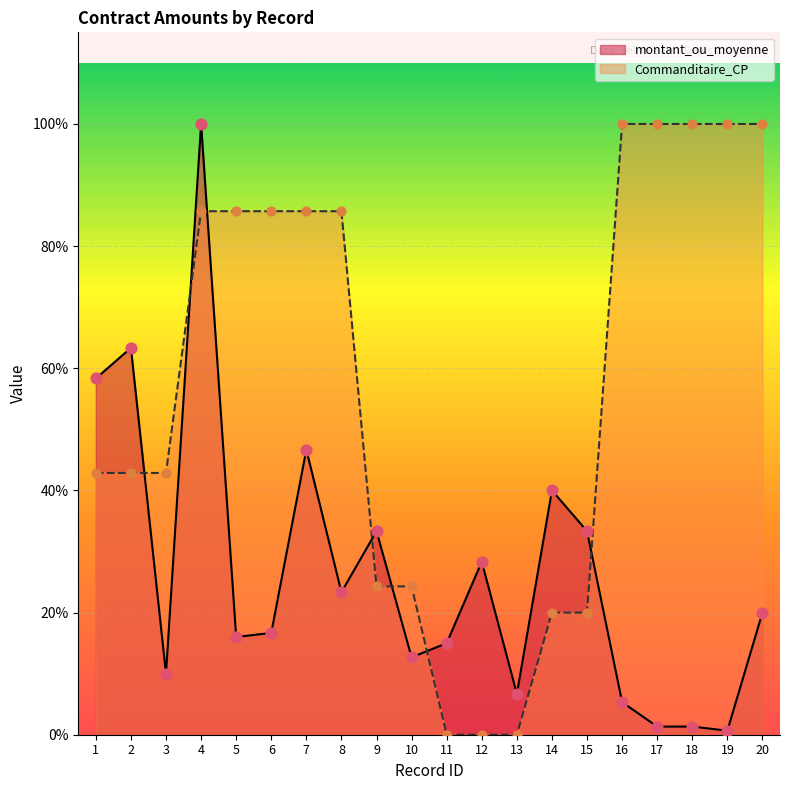

What are all the series names shown in the legend?

montant_ou_moyenne, Commanditaire_CP